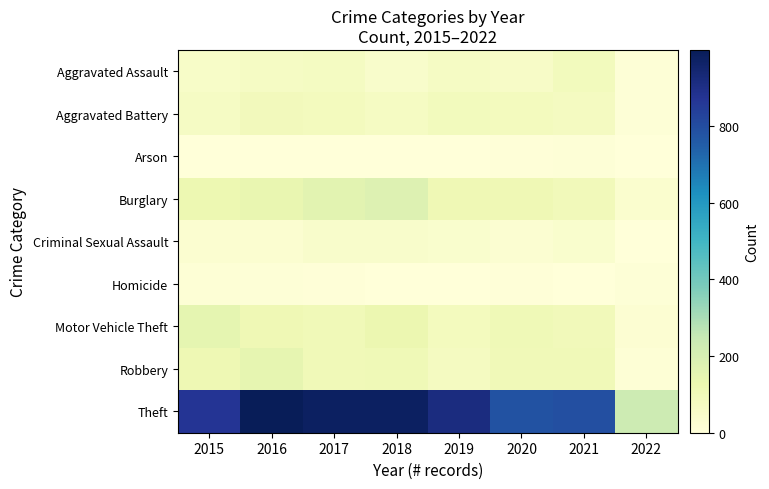

Reading right to left, extract all data points from this chart.

Aggravated Assault: 2022=11	2021=86	2020=56	2019=65	2018=43	2017=72	2016=66	2015=54
Aggravated Battery: 2022=9	2021=75	2020=82	2019=88	2018=70	2017=83	2016=93	2015=64
Arson: 2022=1	2021=8	2020=4	2019=2	2018=3	2017=1	2016=2	2015=2
Burglary: 2022=33	2021=95	2020=110	2019=110	2018=176	2017=162	2016=139	2015=121
Criminal Sexual Assault: 2022=3	2021=36	2020=26	2019=36	2018=43	2017=44	2016=28	2015=28
Homicide: 2022=9	2021=2	2020=6	2019=0	2018=2	2017=5	2016=8	2015=13
Motor Vehicle Theft: 2022=23	2021=96	2020=109	2019=84	2018=127	2017=104	2016=110	2015=152
Robbery: 2022=14	2021=105	2020=102	2019=75	2018=107	2017=105	2016=145	2015=117
Theft: 2022=228	2021=791	2020=783	2019=914	2018=977	2017=979	2016=999	2015=874